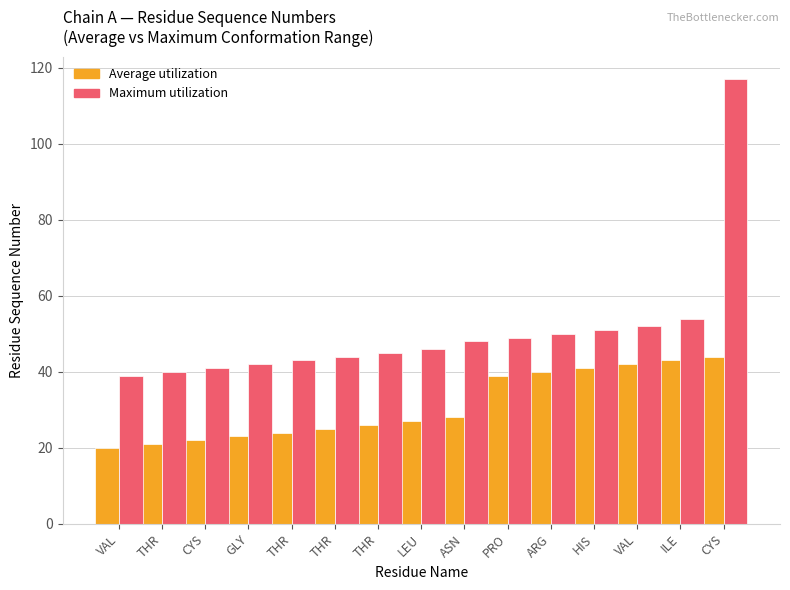

How many distinct data groups are displayed?

2